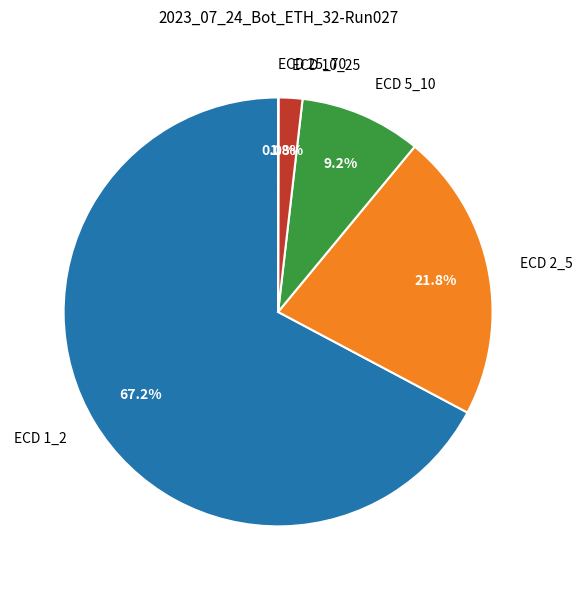

To the nearest percent, what portion does ECD 5_10 represent?

9%